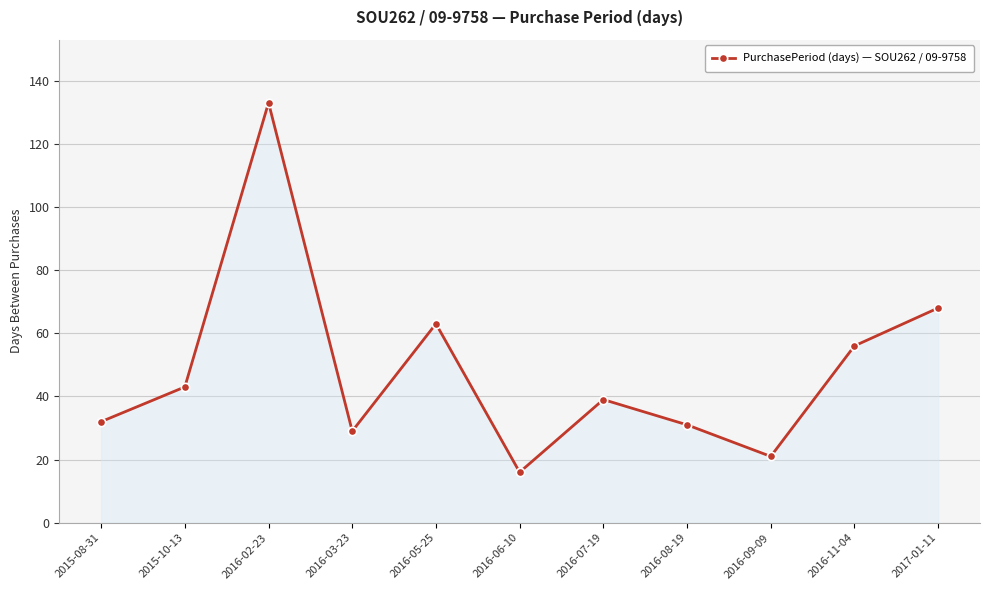

Reading left to right, transcribe all the data shown in this chart.

2015-08-31=32	2015-10-13=43	2016-02-23=133	2016-03-23=29	2016-05-25=63	2016-06-10=16	2016-07-19=39	2016-08-19=31	2016-09-09=21	2016-11-04=56	2017-01-11=68